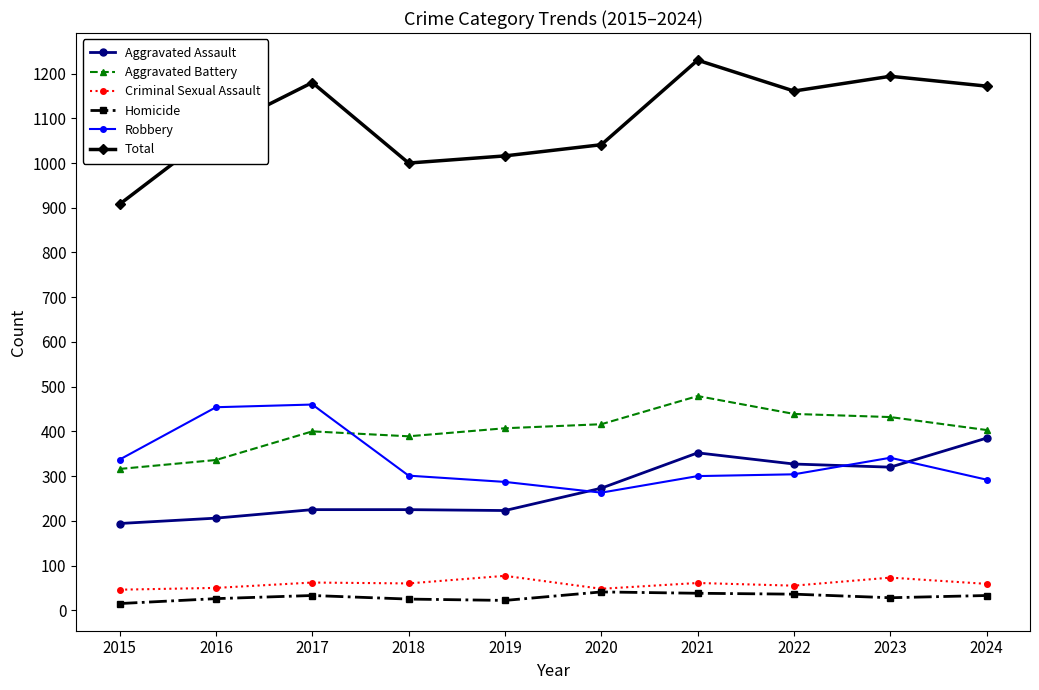

What is the maximum value shown in the chart?

1230